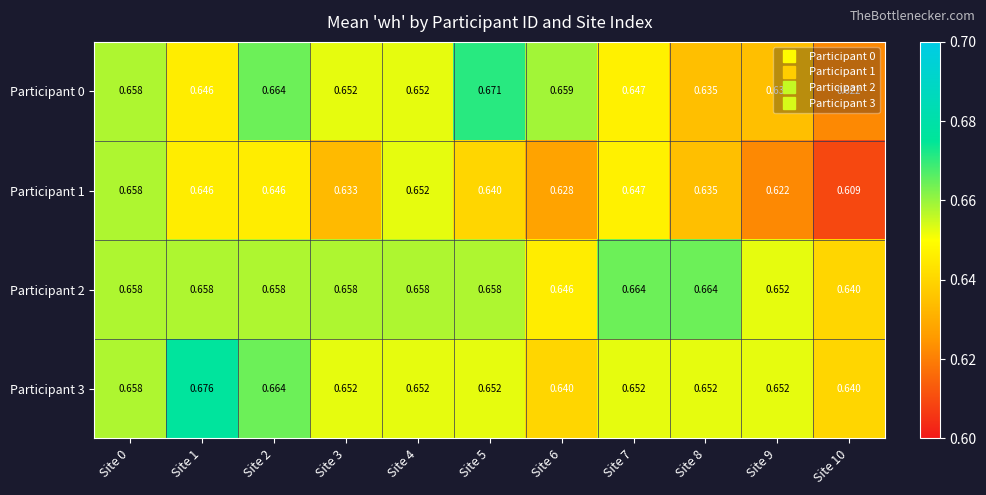

Is the value of Participant 0 at Site 10 greater than the value of Participant 3 at Site 2?

No